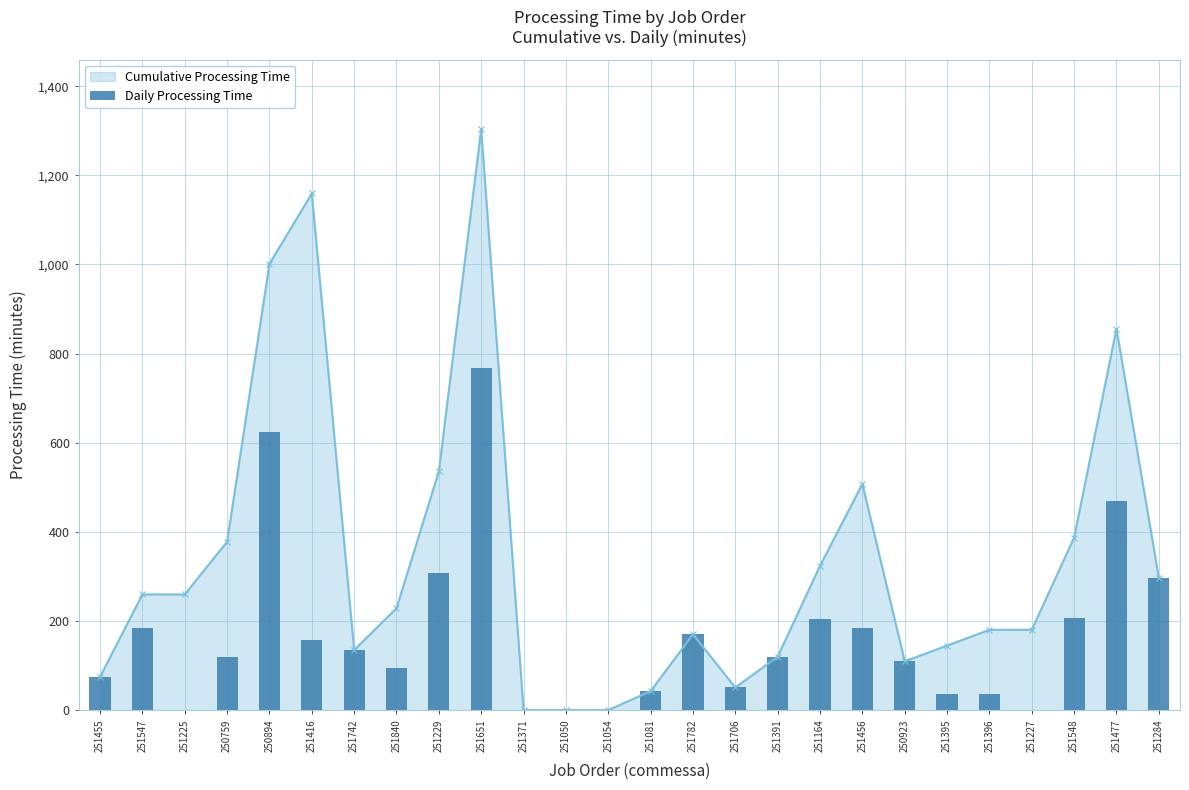

Reading right to left, transcribe all the data shown in this chart.

297.1	468.7	206.9	0.0	35.3	35.3	109.5	183.7	204.1	119.7	50.8	170.0	42.4	0.0	0.0	0.0	767.7	307.2	93.7	134.9	158.1	623.4	118.3	0.0	184.9	74.6